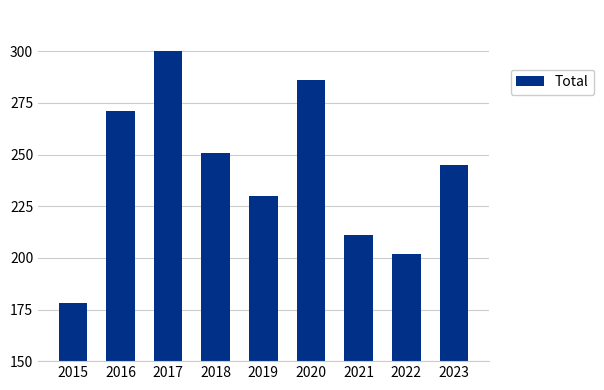

Approximately how many times larger is the value at 2016 compared to 2019?

1.2